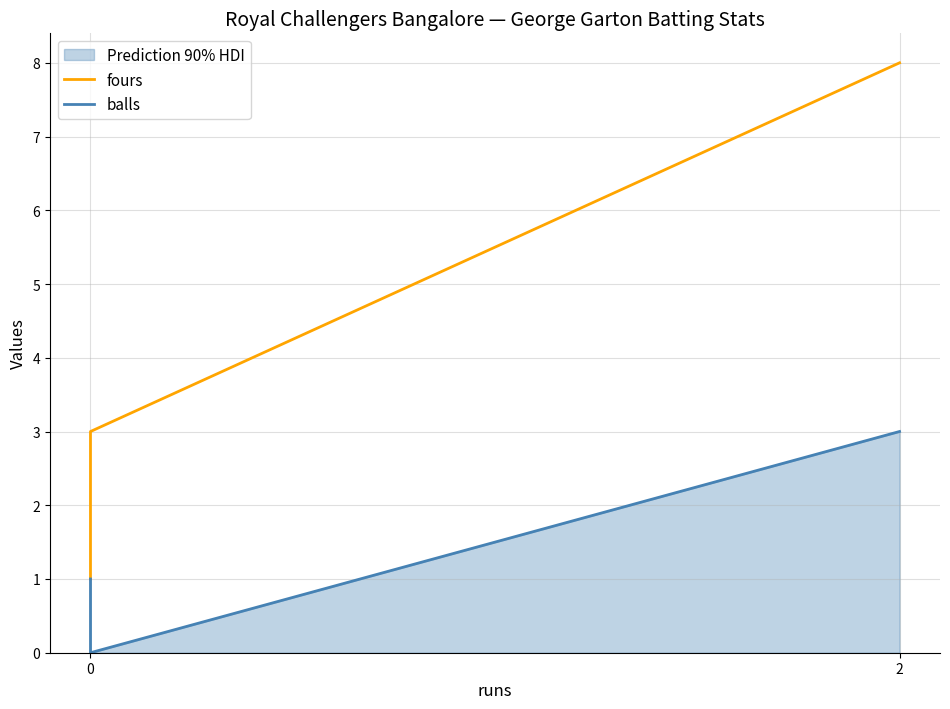

Reading right to left, transcribe all the data shown in this chart.

fours: 8	3	1
balls: 3	0	1